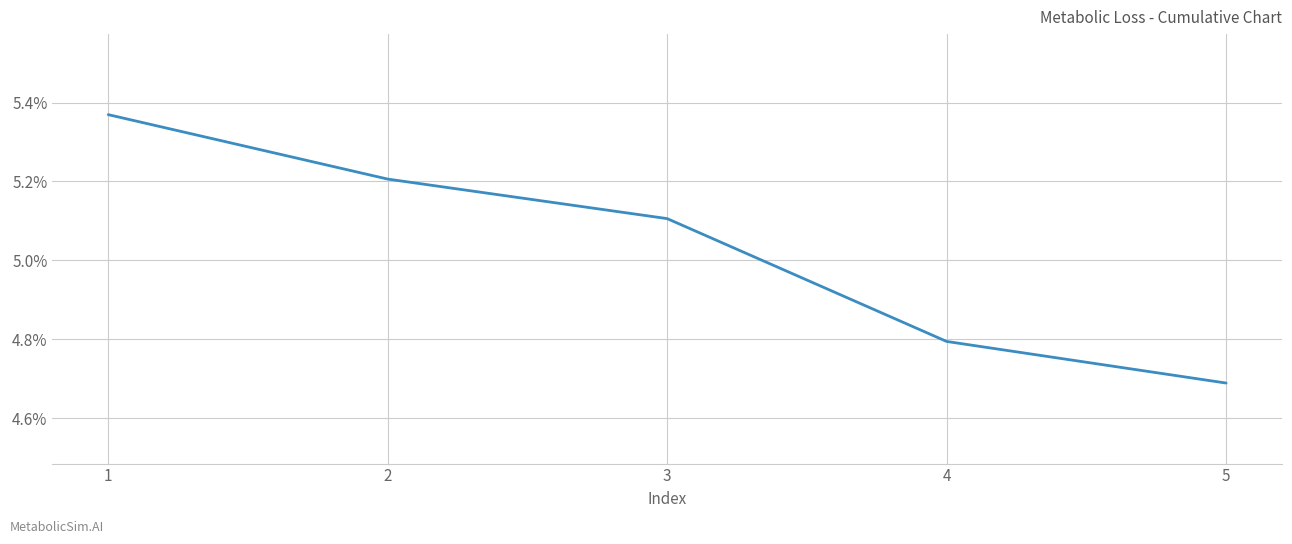

List the labels in order of value, smallest first.

5, 4, 3, 2, 1